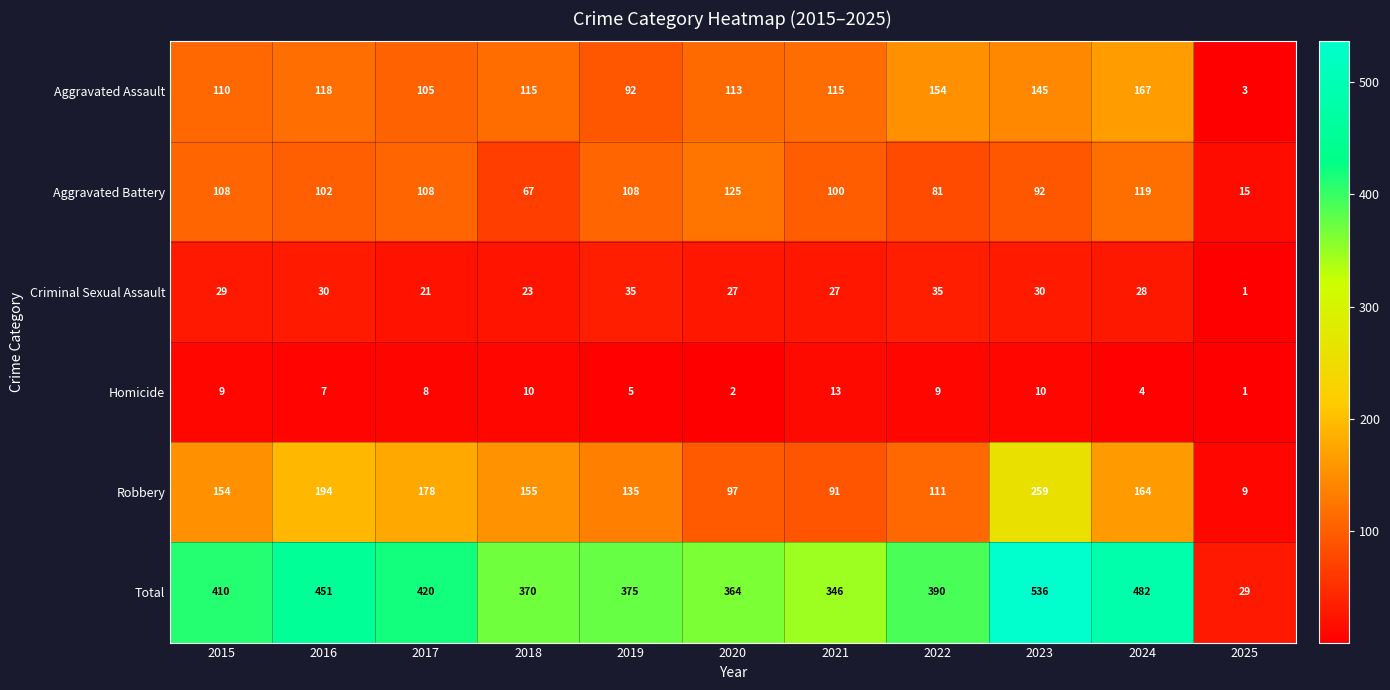

What is the sum of the Aggravated Assault values at 2024 and 2021?

282